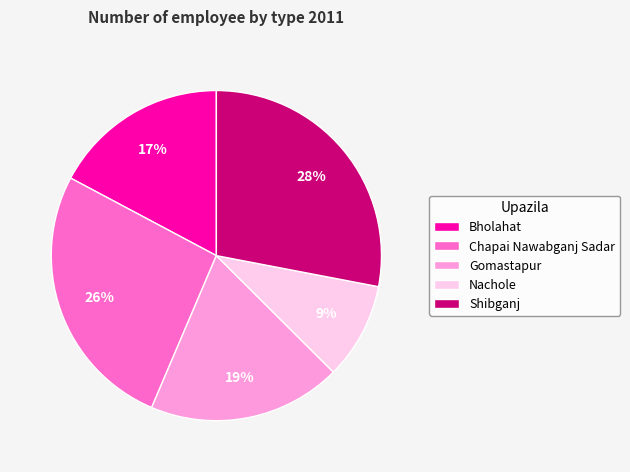

The Chapai Nawabganj Sadar slice represents 26% of the pie. True or false?

True